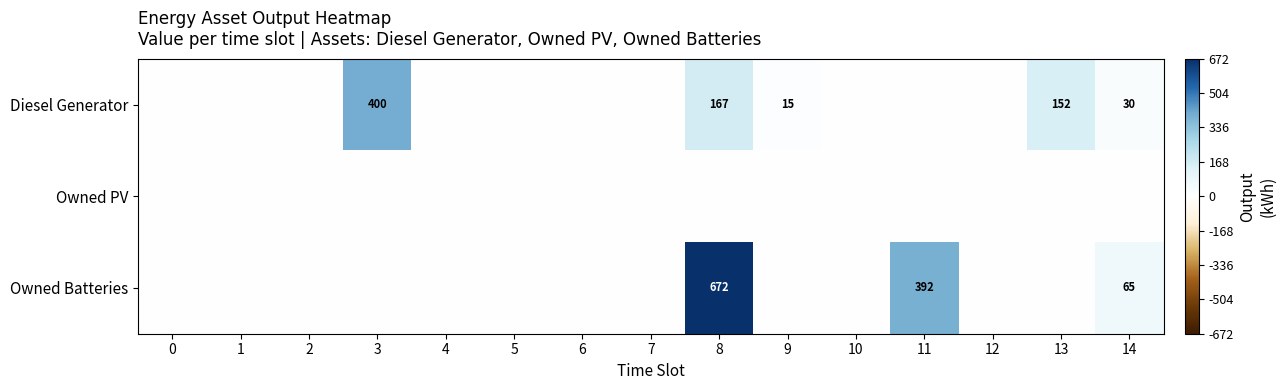

True or false: Owned Batteries has a value of 199 at 8.

False